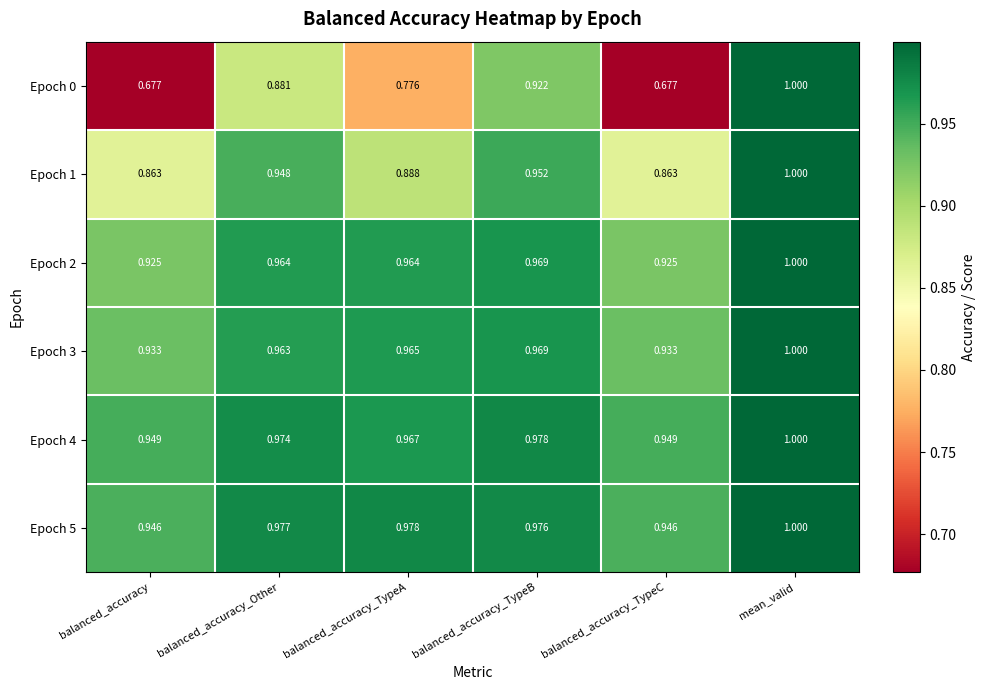

Which category has the highest value in the Epoch 0 series?

mean_valid